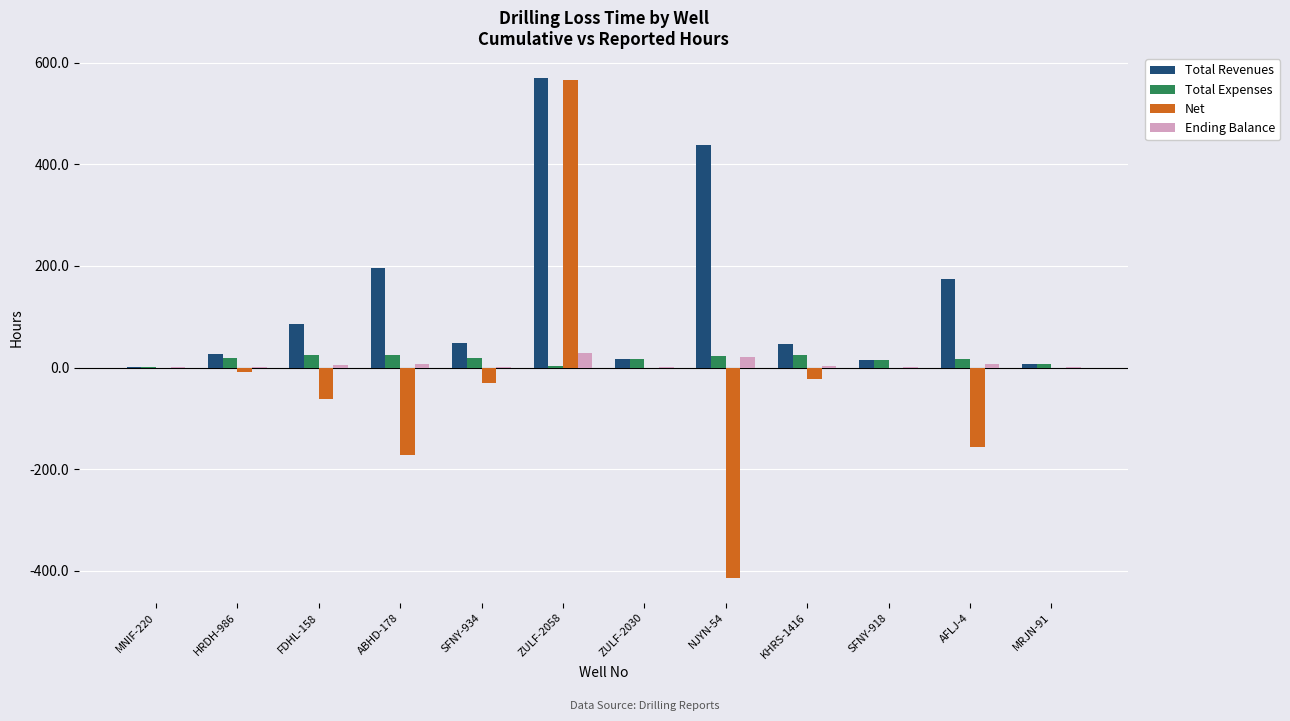

At which category is the sum across all series the highest?

ZULF-2058